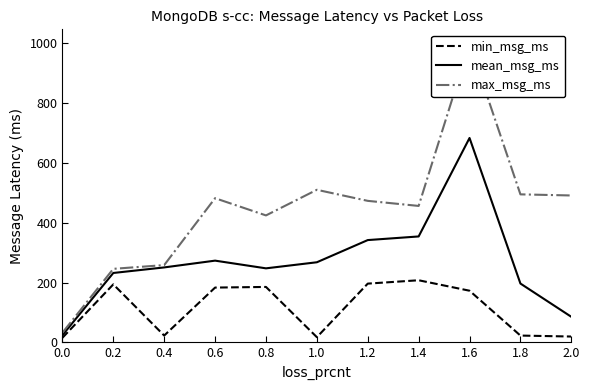

What is the label of the 3rd point from the right?

1.6